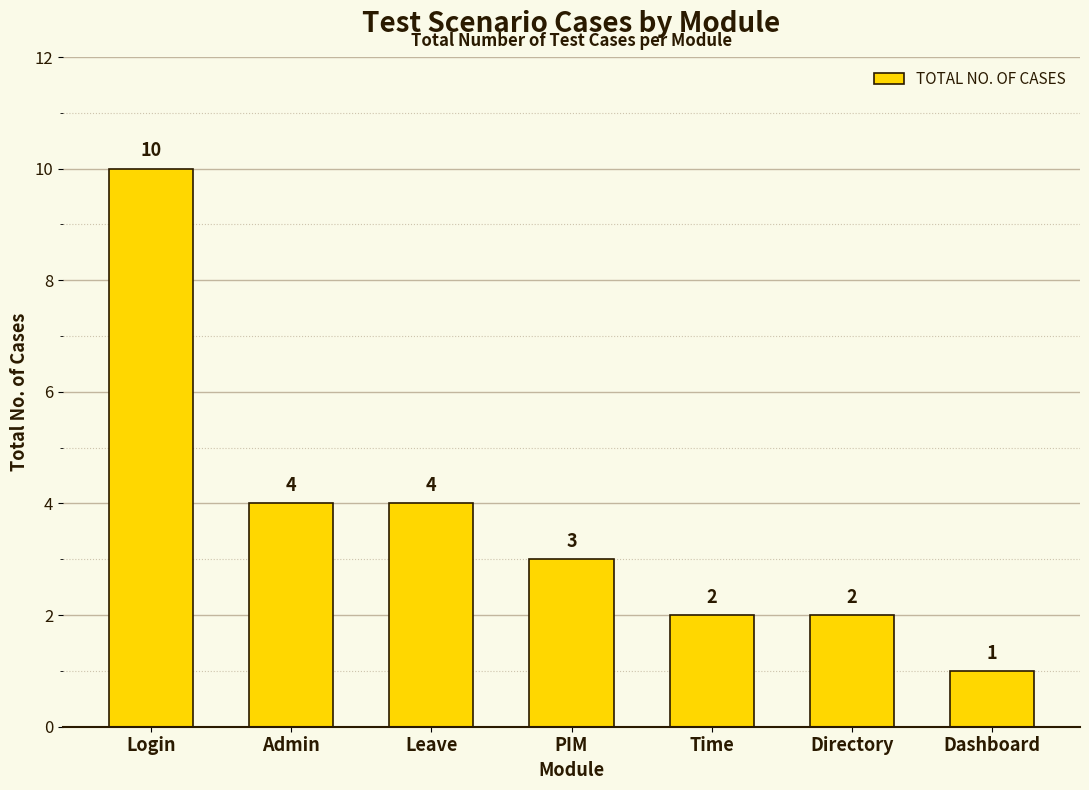

Which has a higher value, Dashboard or Time?

Time